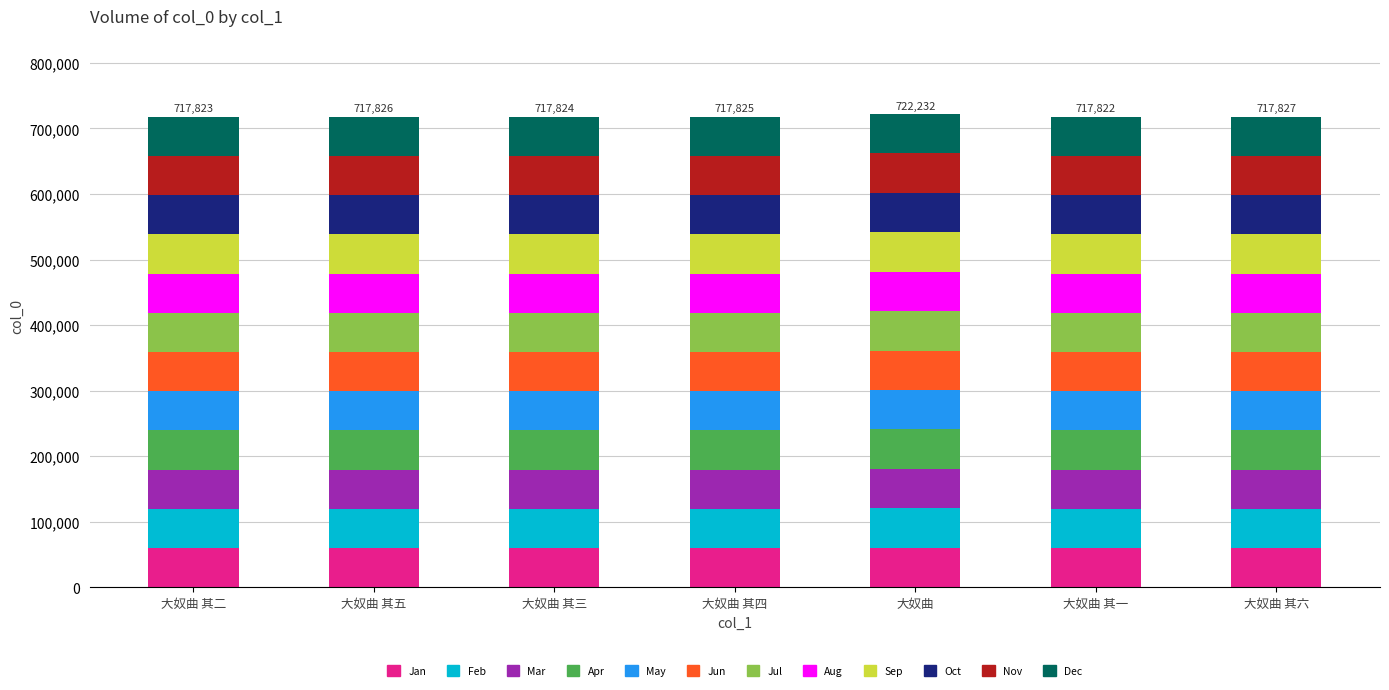

What is the total value across all series at 大奴曲 其三?

717824.0